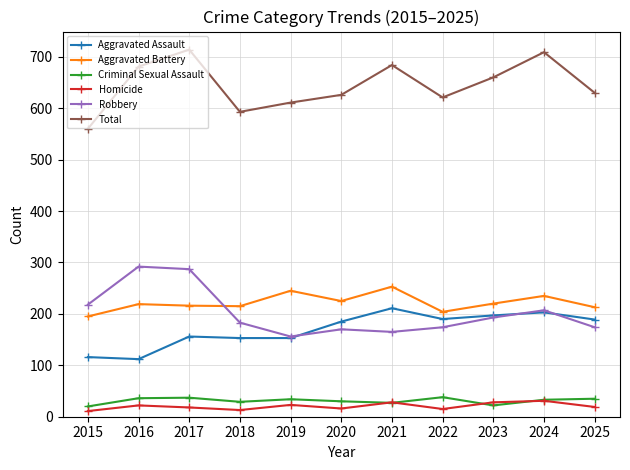

How many interior local peaks does the Total series have?

3